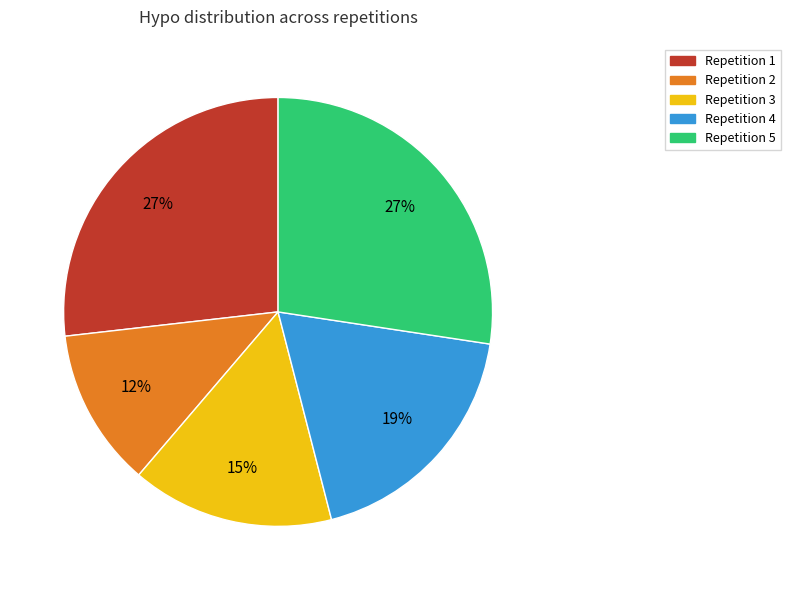

Is there any slice that represents more than half of the pie?

No